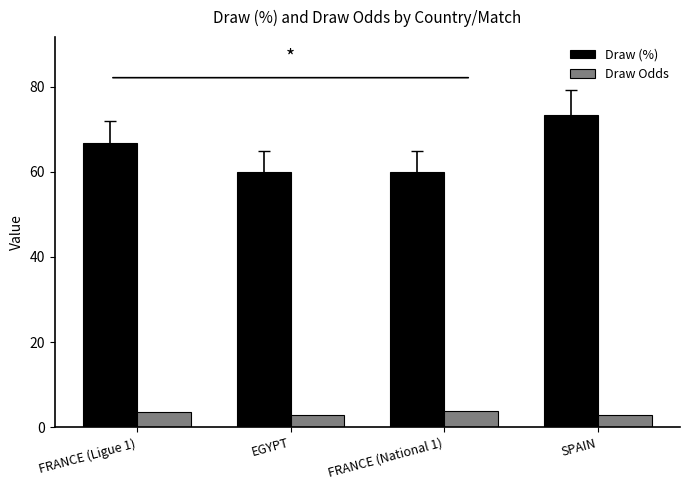

Does the chart contain stacked bars?

No